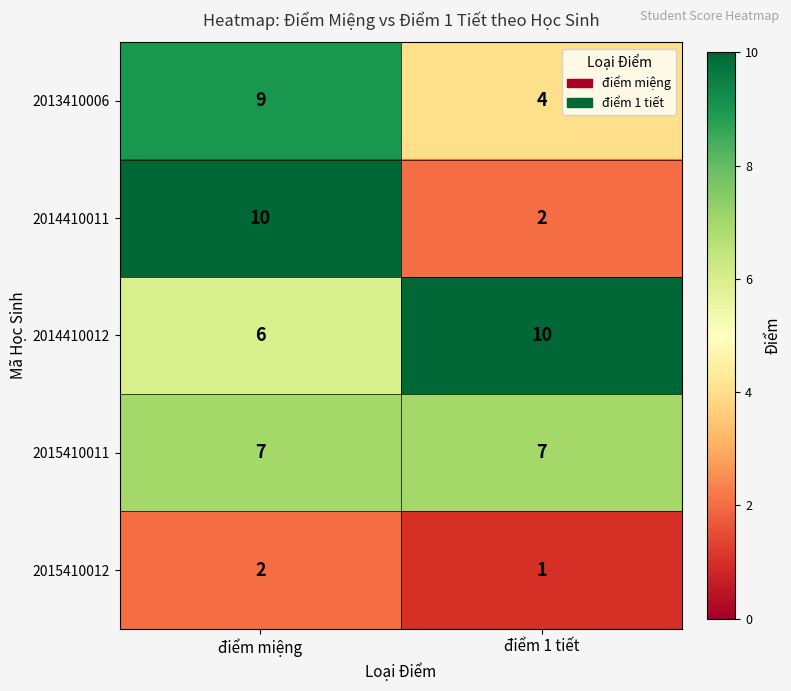

Reading left to right, list all the values displayed in this chart.

2013410006: điểm miệng=9	điểm 1 tiết=4
2014410011: điểm miệng=10	điểm 1 tiết=2
2014410012: điểm miệng=6	điểm 1 tiết=10
2015410011: điểm miệng=7	điểm 1 tiết=7
2015410012: điểm miệng=2	điểm 1 tiết=1